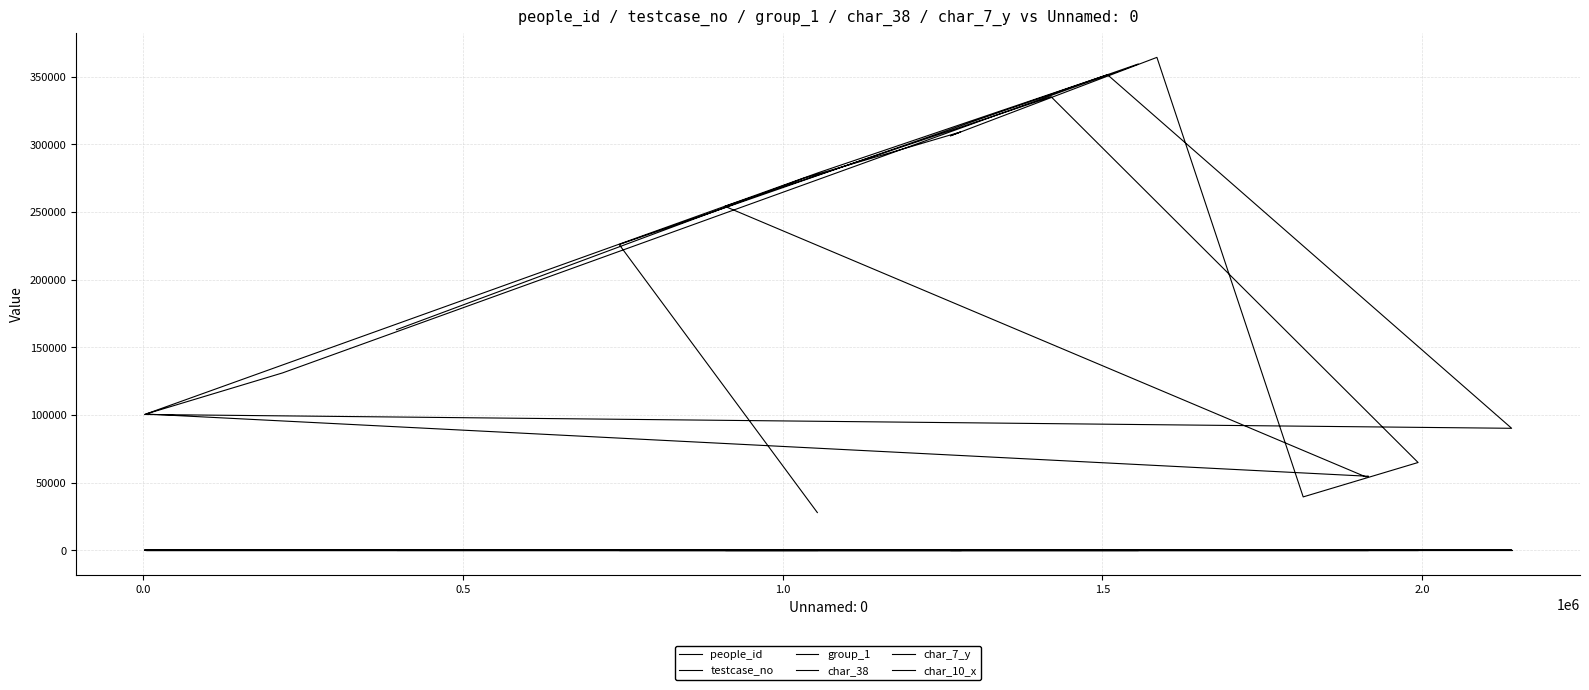

What is the total value across all series at 0.0?

274948